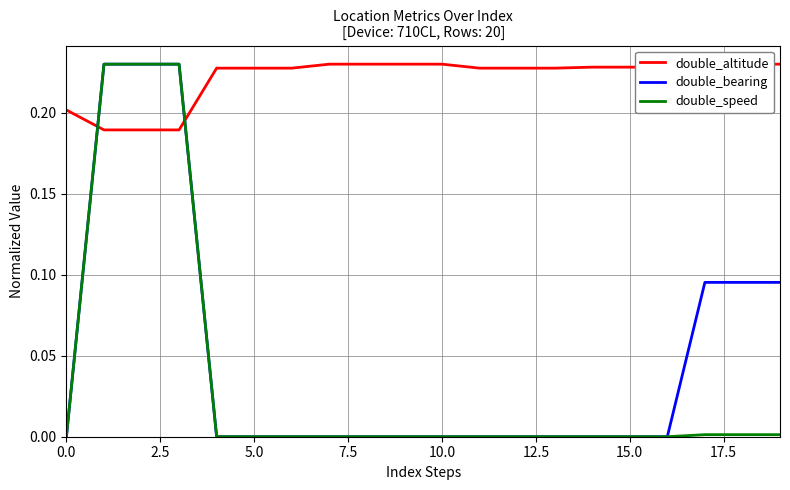

The value of double_speed at 10.0 is 0.1. True or false?

False